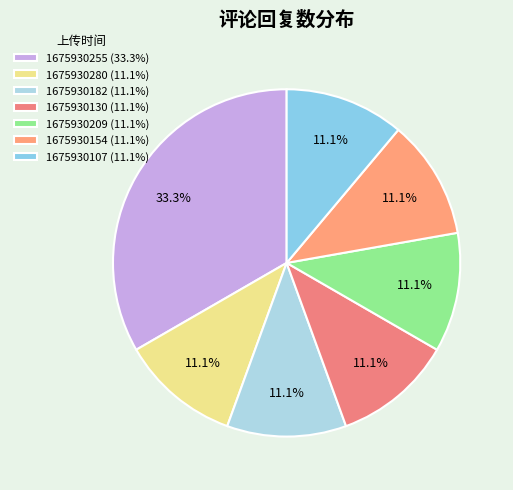

To the nearest percent, what is the combined percentage of 1675930209 and 1675930255?

44%